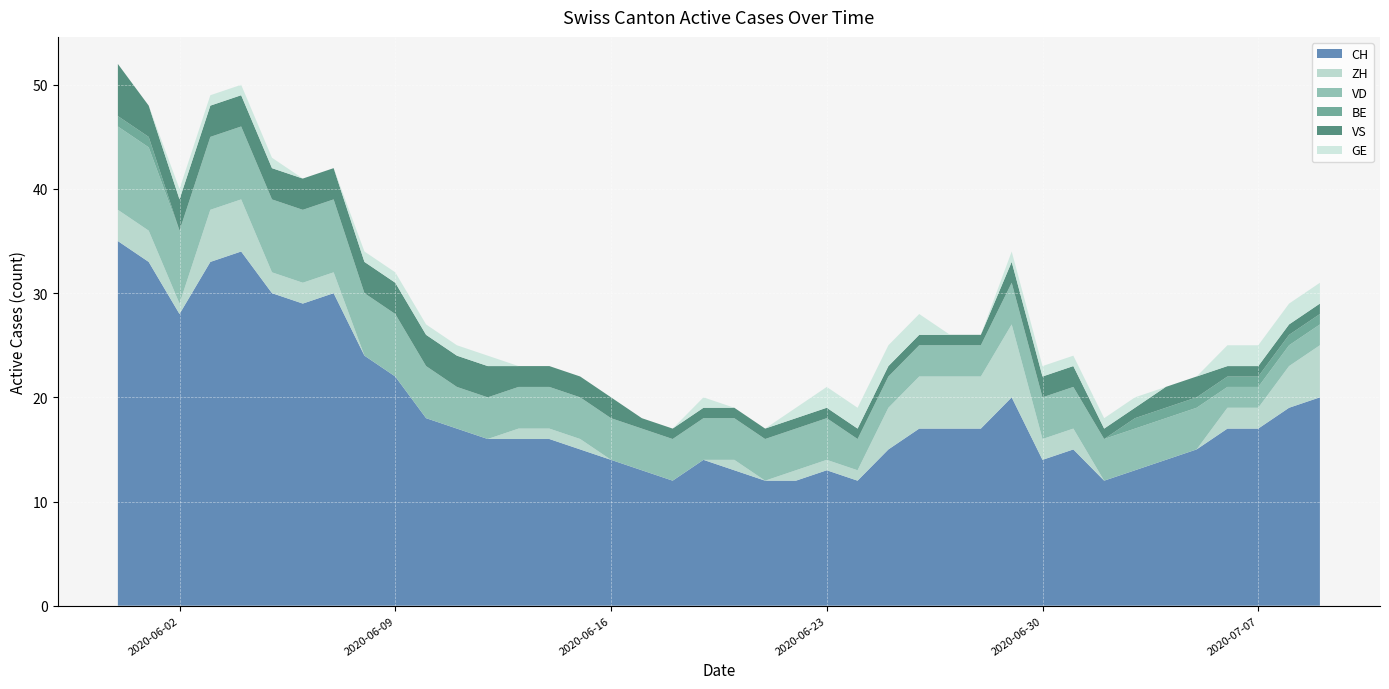

Reading right to left, extract all data points from this chart.

CH: 20	19	17	17	15	14	13	12	15	14	20	17	17	17	15	12	13	12	12	13	14	12	13	14	15	16	16	16	17	18	22	24	30	29	30	34	33	28	33	35
ZH: 5	4	2	2	0	0	0	0	2	2	7	5	5	5	4	1	1	1	0	1	0	0	0	0	1	1	1	0	0	0	0	0	2	2	2	5	5	1	3	3
VD: 2	2	2	2	4	4	4	4	4	4	4	3	3	3	3	3	4	4	4	4	4	4	4	4	4	4	4	4	4	5	6	6	7	7	7	7	7	7	8	8
BE: 1	1	1	1	1	1	1	0	0	0	0	0	0	0	0	0	0	0	0	0	0	0	0	0	0	0	0	0	0	0	0	0	0	0	0	0	0	0	1	1
VS: 1	1	1	1	2	2	1	1	2	2	2	1	1	1	1	1	1	1	1	1	1	1	1	2	2	2	2	3	3	3	3	3	3	3	3	3	3	3	3	5
GE: 2	2	2	2	0	0	1	1	1	1	1	0	0	2	2	2	2	1	0	0	1	0	0	0	0	0	0	1	1	1	1	1	0	0	1	1	1	1	0	0